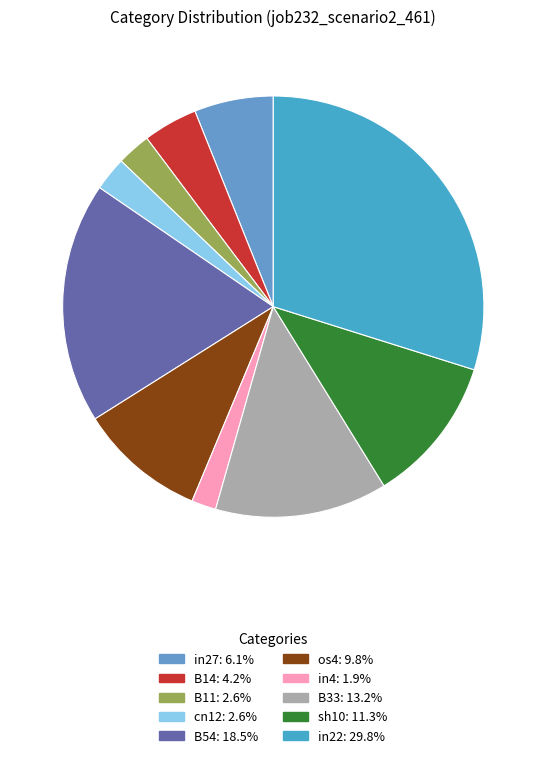

To the nearest percent, what portion does B33 represent?

13%